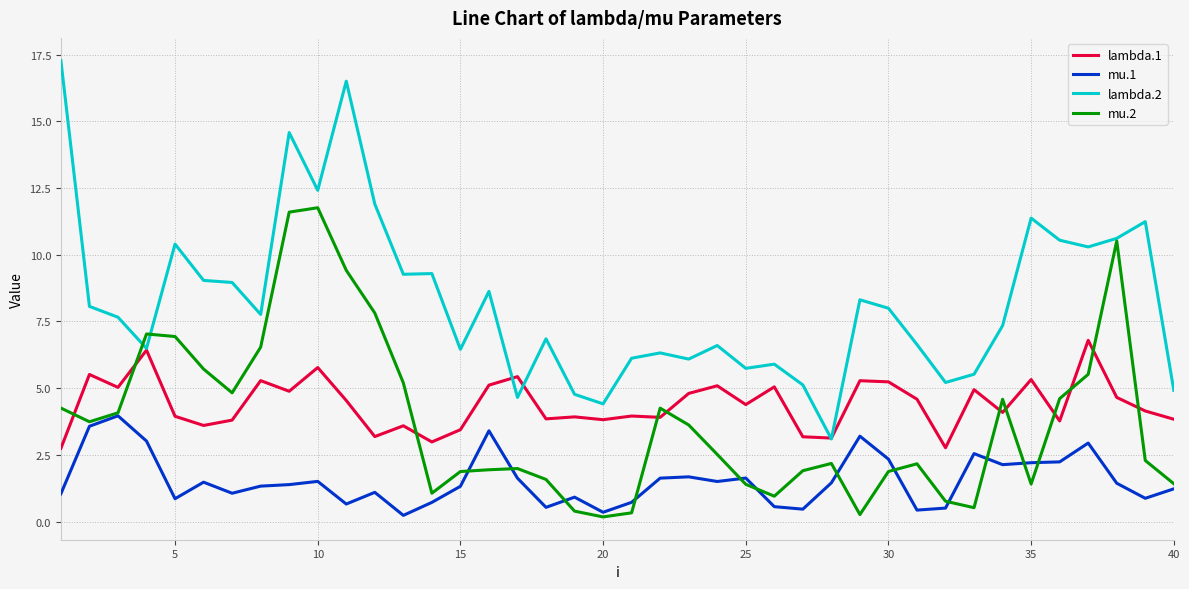

Rank the series by their maximum value, from lowest to highest.

mu.1, lambda.1, mu.2, lambda.2